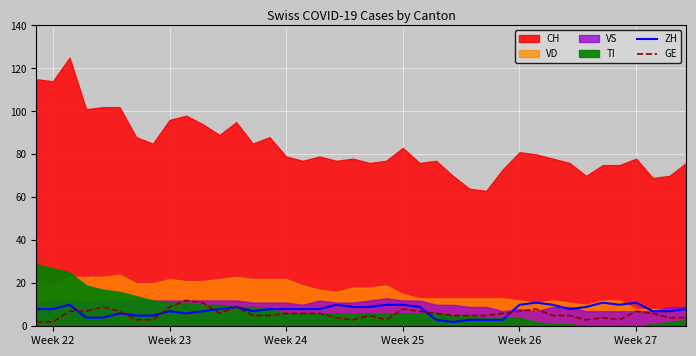

The GE series shows 8 at Week 25. True or false?

True